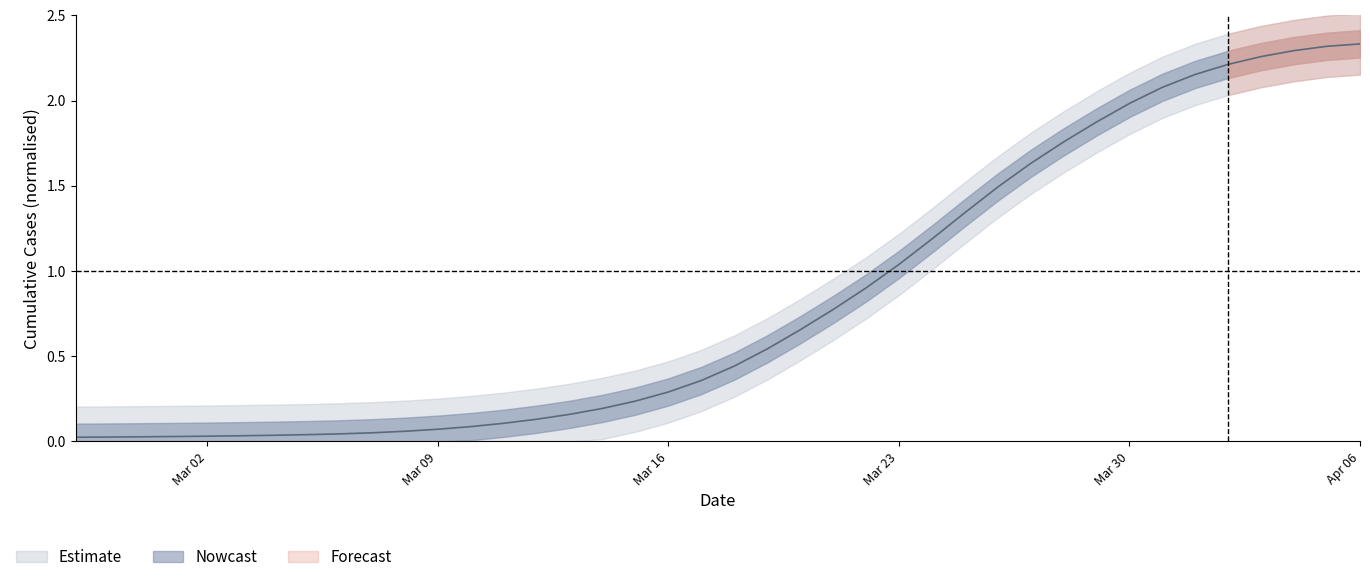

List the labels in order of value, smallest first.

2020-02-27, 2020-02-28, 2020-02-29, 2020-03-01, 2020-03-02, 2020-03-03, 2020-03-04, 2020-03-05, 2020-03-06, 2020-03-07, 2020-03-08, 2020-03-09, 2020-03-10, 2020-03-11, 2020-03-12, 2020-03-13, 2020-03-14, 2020-03-15, 2020-03-16, 2020-03-17, 2020-03-18, 2020-03-19, 2020-03-20, 2020-03-21, 2020-03-22, 2020-03-23, 2020-03-24, 2020-03-25, 2020-03-26, 2020-03-27, 2020-03-28, 2020-03-29, 2020-03-30, 2020-03-31, 2020-04-01, 2020-04-02, 2020-04-03, 2020-04-04, 2020-04-05, 2020-04-06